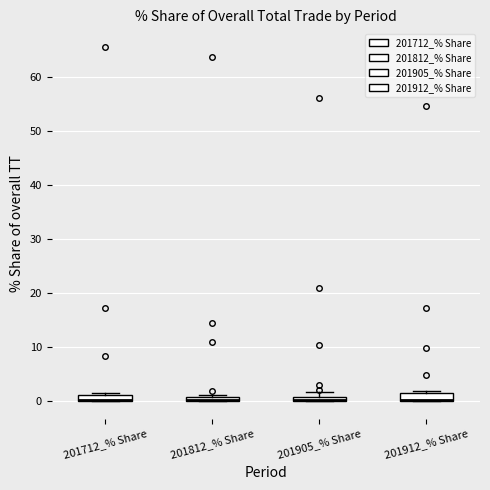

Where is the upper edge of the box for 201905_% Share on the y-axis? The values are not printed on the chart, so give them approximately, as read against the axis.

1